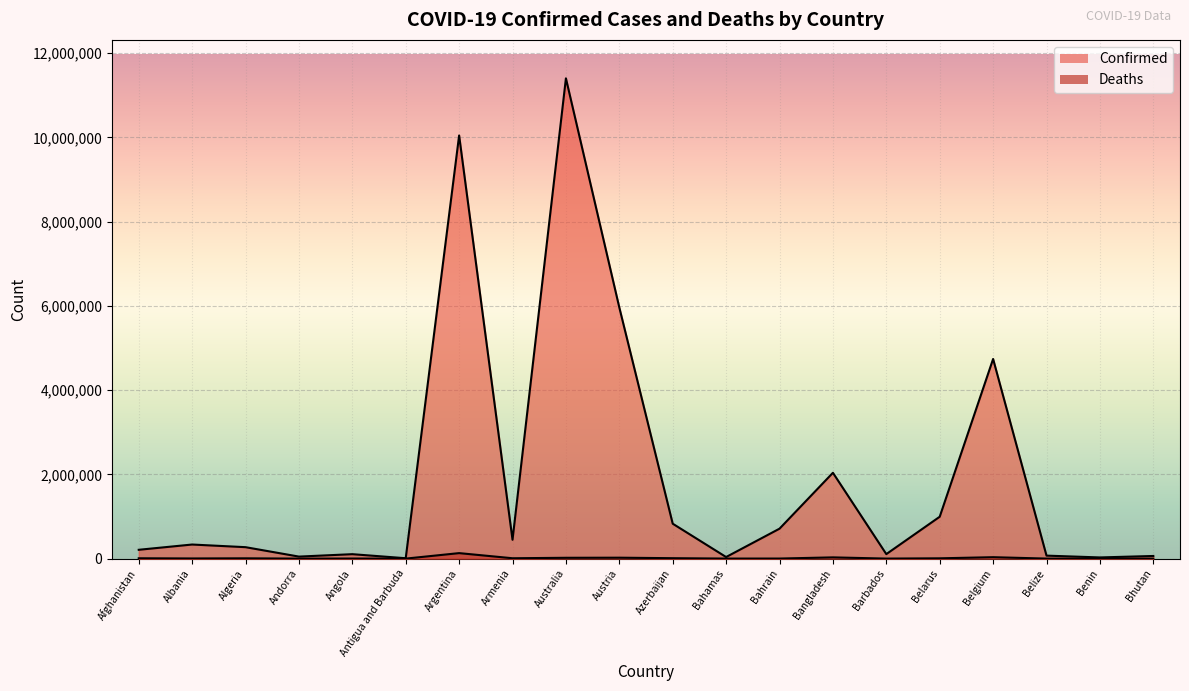

At which category does the chart reach its peak across all series?

Australia